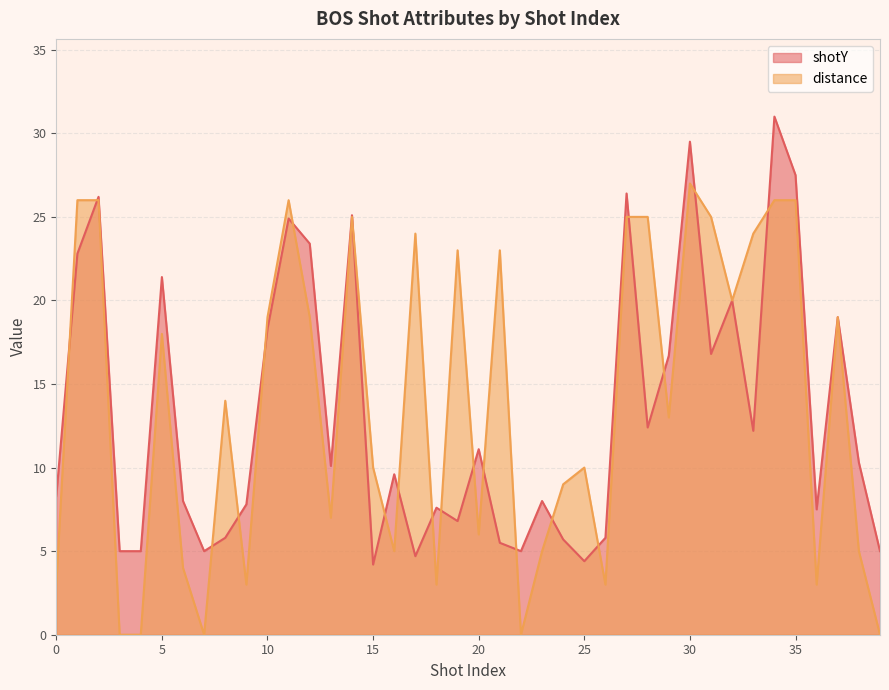

What is the maximum value for distance?

27.0